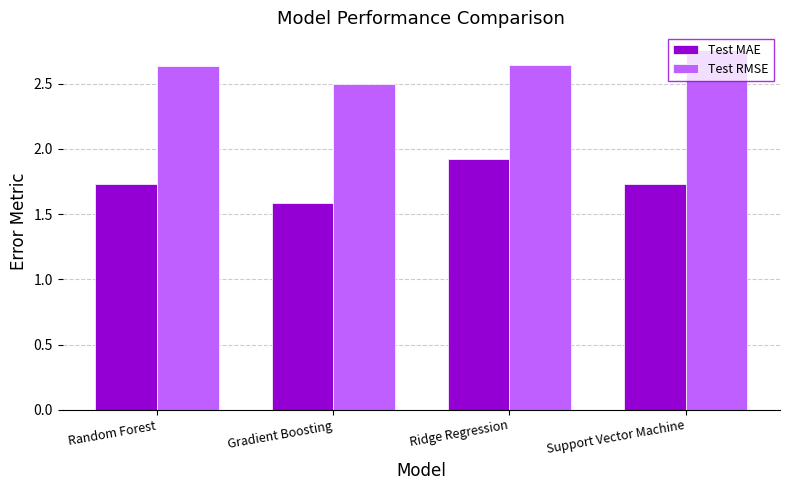

What is the total value across all series at Ridge Regression?

4.6